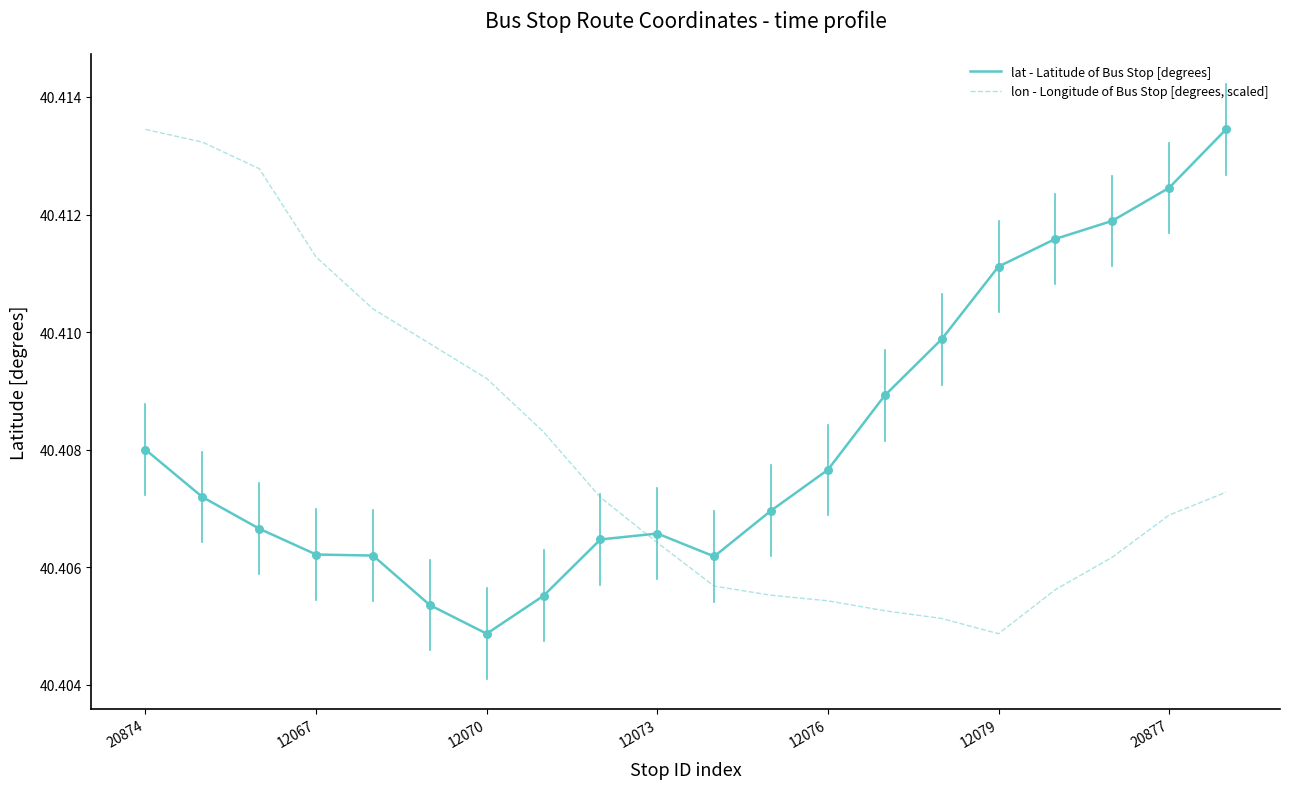

How many times do lon - Longitude of Bus Stop [degrees, scaled] and lat - Latitude of Bus Stop [degrees] cross each other?

1